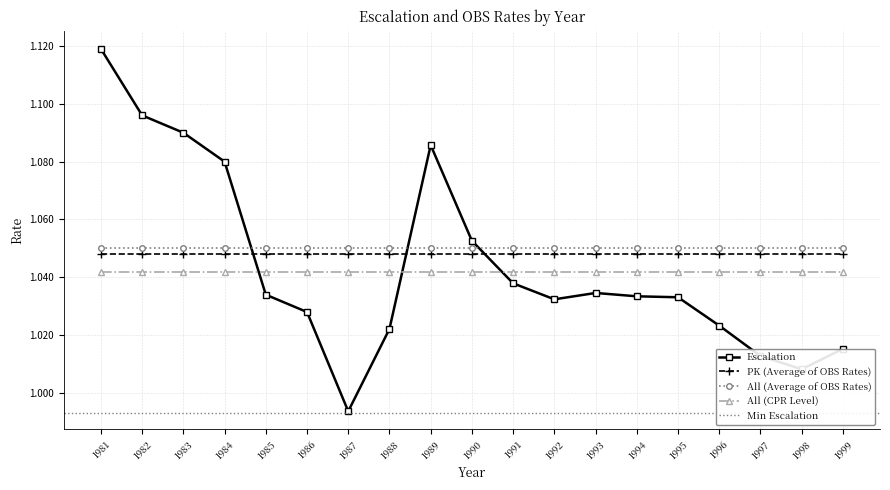

Is it true that Escalation equals 1.0 at 1998?

True